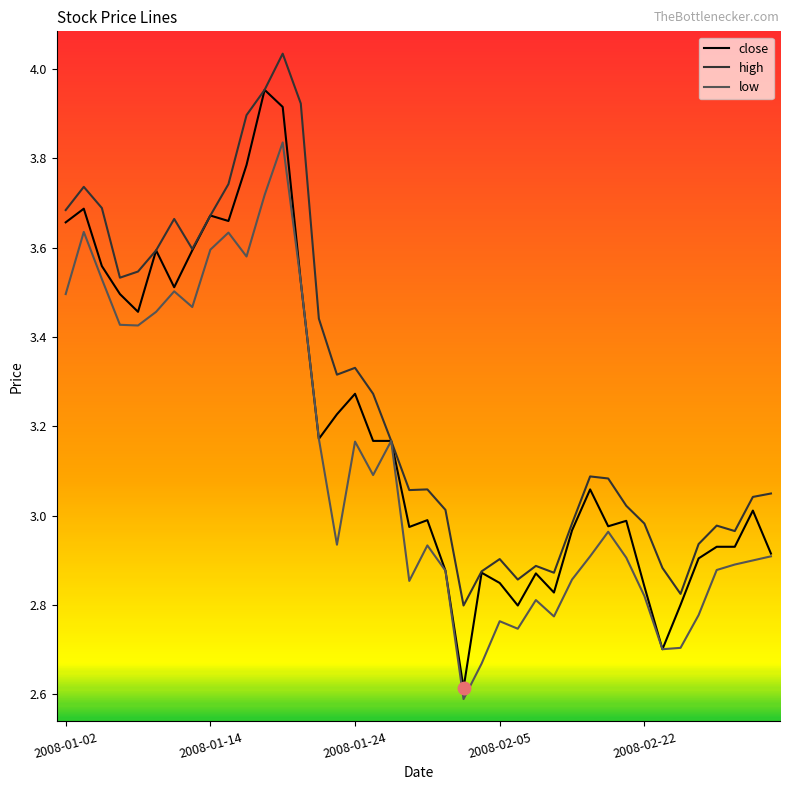

Which series has the widest spread of values?

close